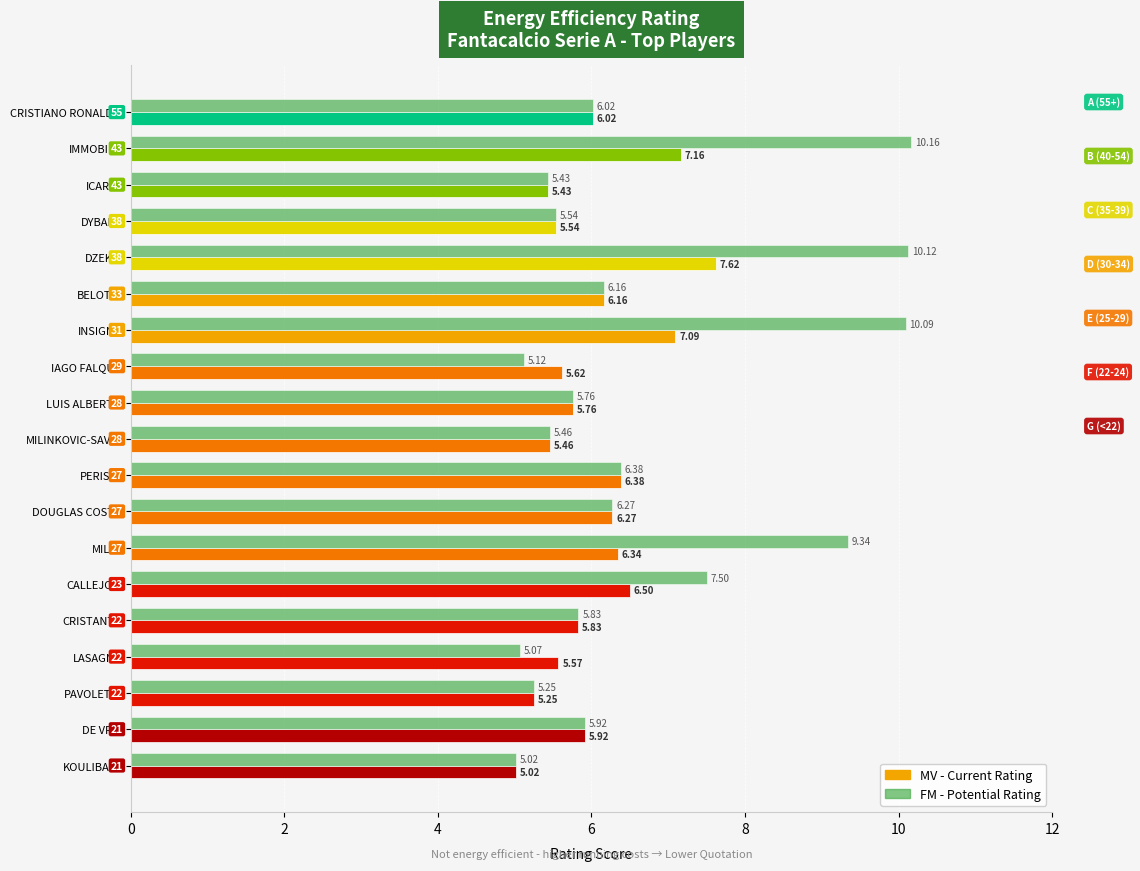

At which category is the sum across all series the highest?

DZEKO